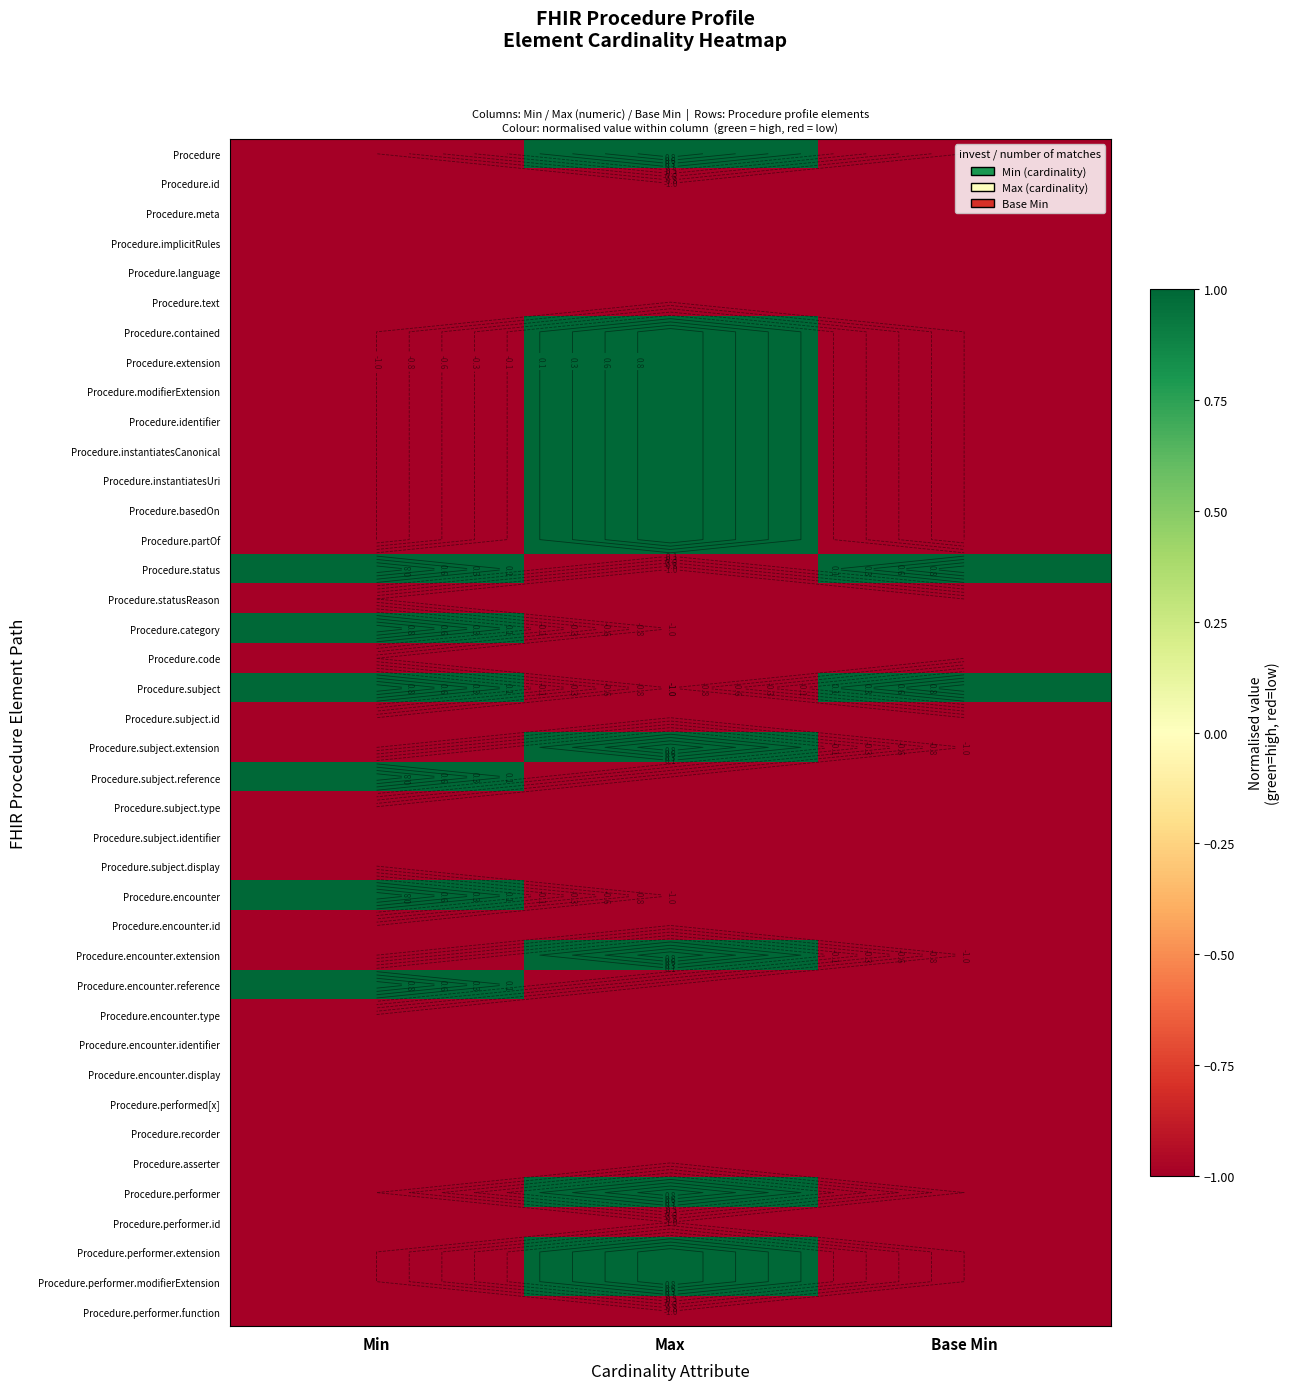

At which category does the chart reach its peak across all series?

Max